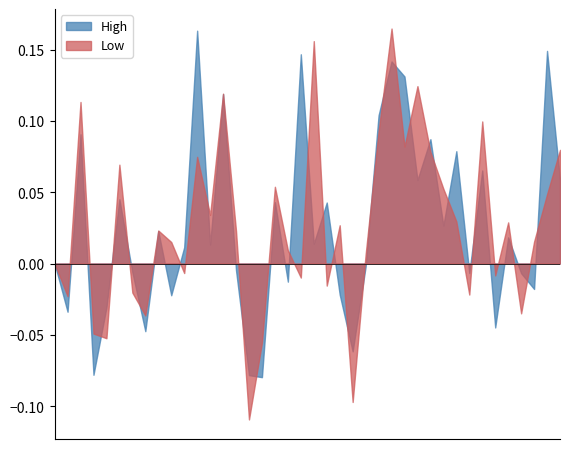

Does the chart have visible grid lines?

No